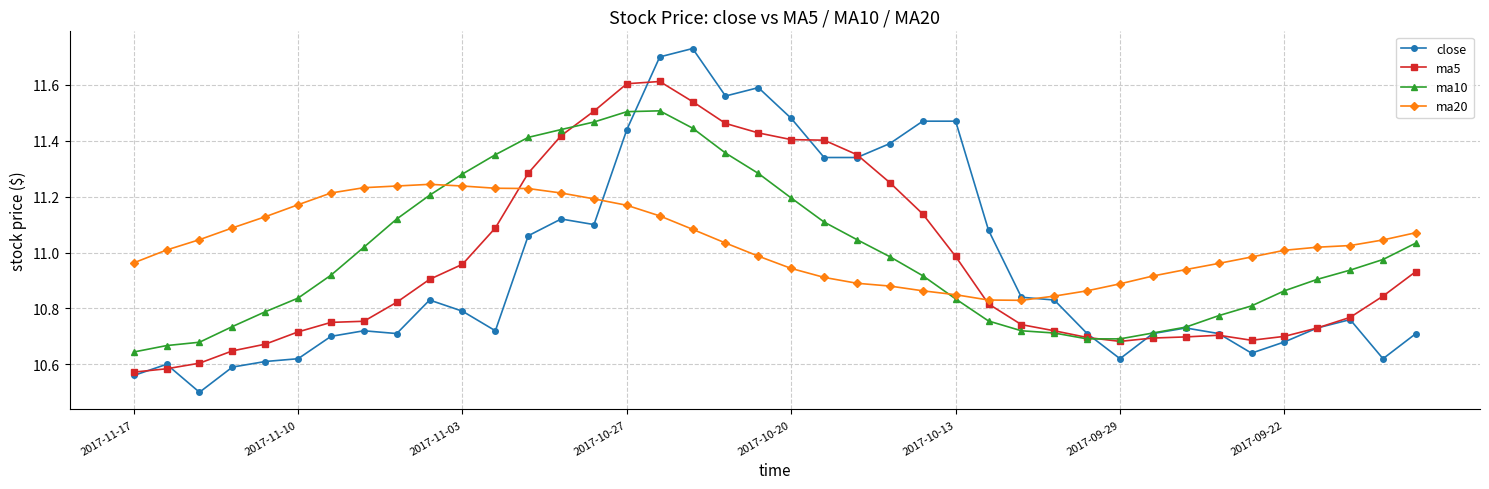

Which series has the widest spread of values?

close